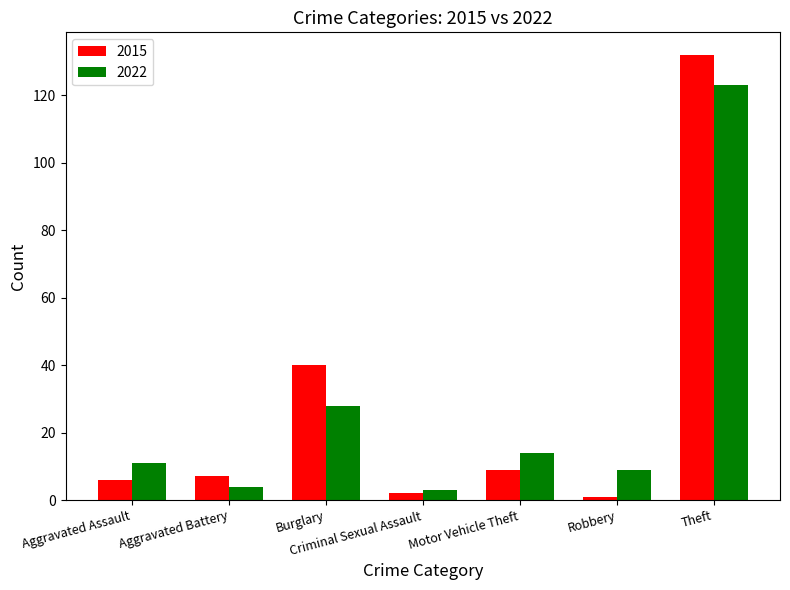

What position from the left is Aggravated Assault?

1